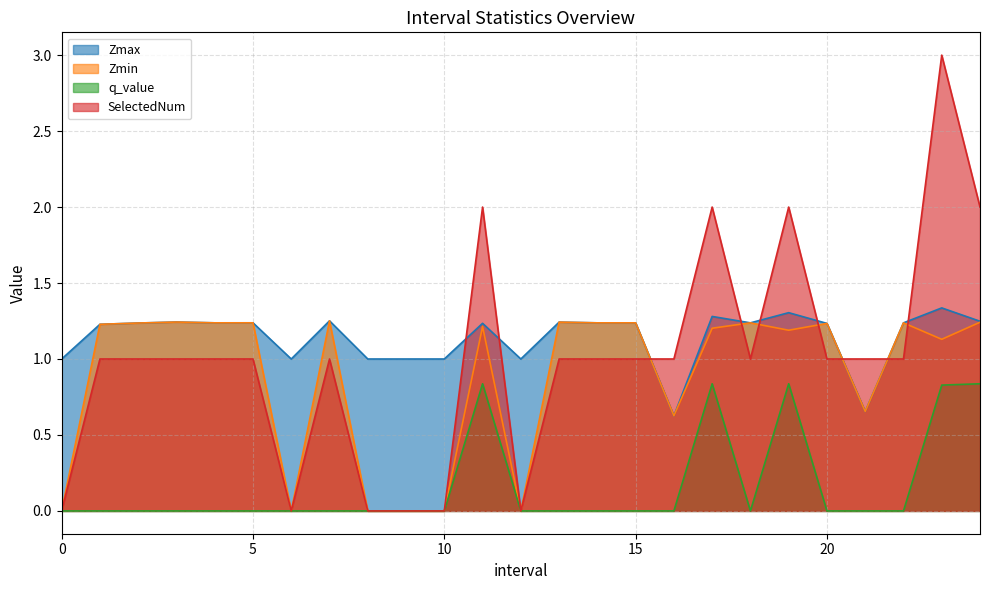

List the labels in order of SelectedNum value, largest first.

23, 11, 17, 19, 24, 1, 2, 3, 4, 5, 7, 13, 14, 15, 16, 18, 20, 21, 22, 0, 6, 8, 9, 10, 12